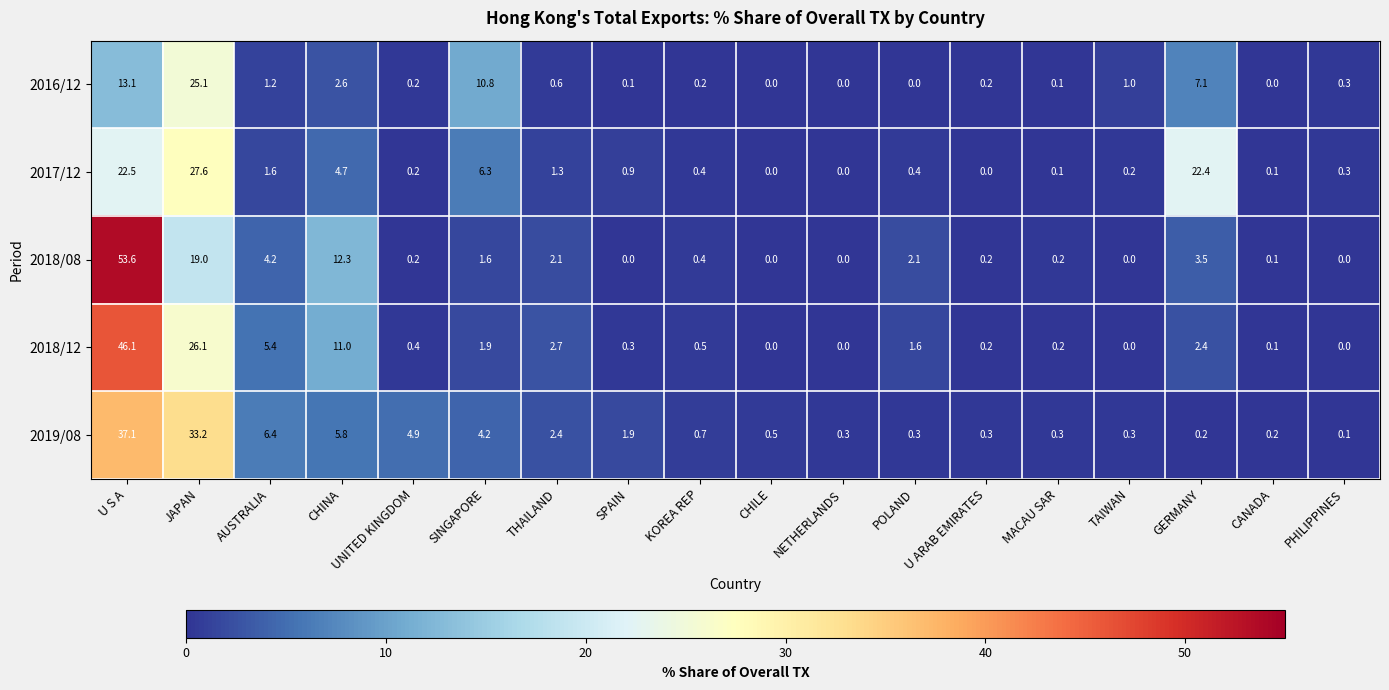

What is the sum of the 2016/12 values at MACAU SAR and TAIWAN?

1.1